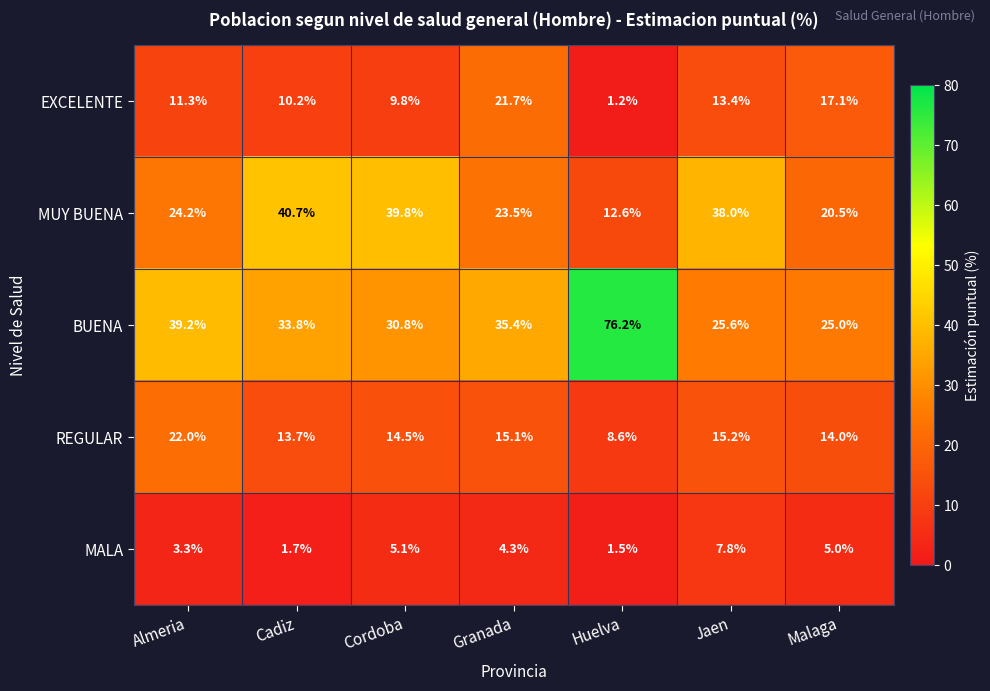

What is the sum of the MALA values at Jaen and Huelva?

9.3